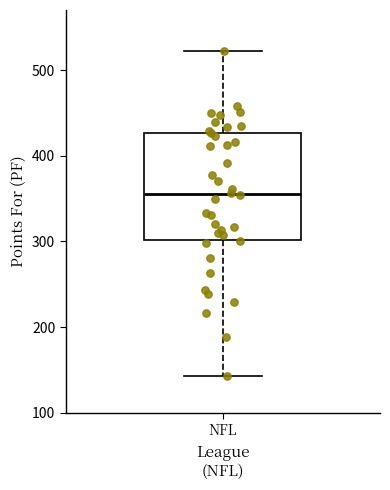

Transcribe this box plot: give where the median line is, the range the box spans, and where the two whiskers end, as read against the y-axis. The values are not printed on the chart, so give them approximately, as read against the axis.

median 360, box 300 to 430, whiskers 140 to 520